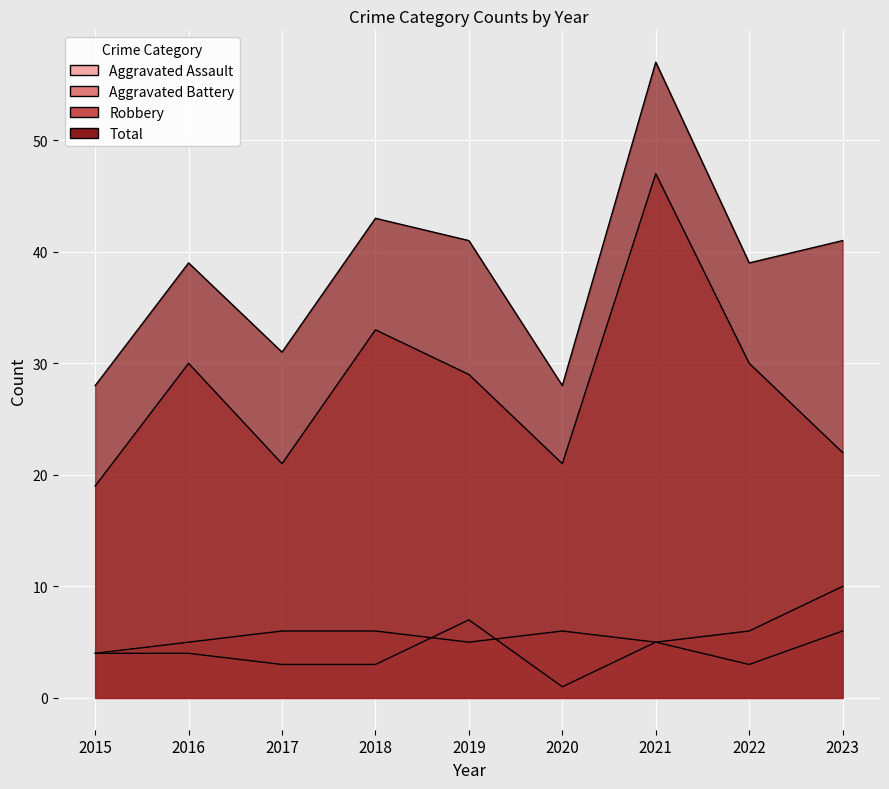

How many interior local peaks does the Aggravated Assault series have?

2